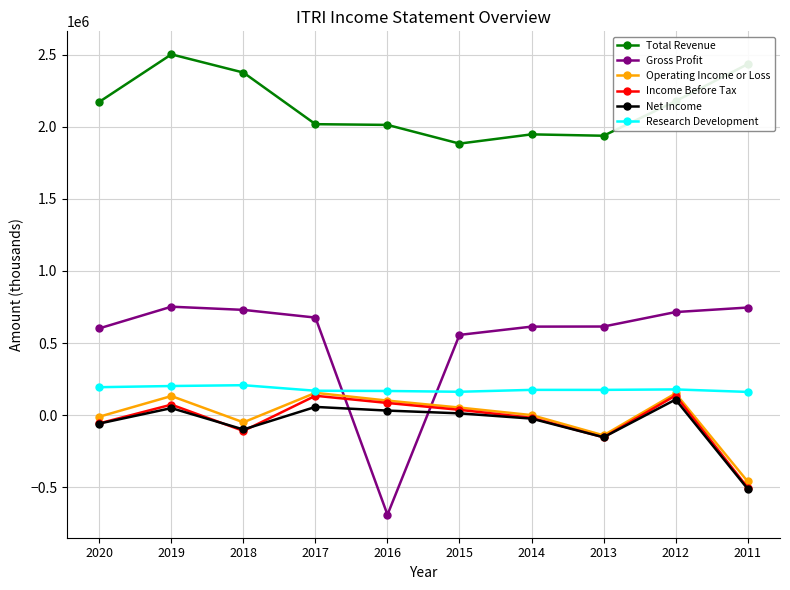

At which category is the sum across all series the highest?

2019